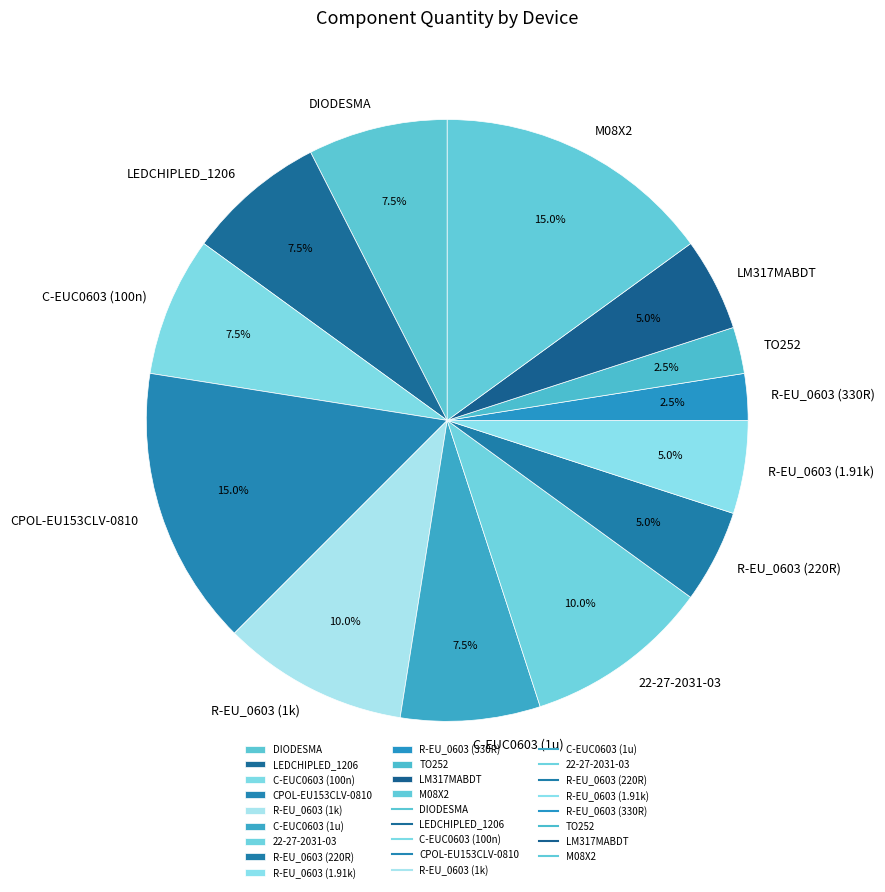

To the nearest percent, what is the difference between the largest and smallest slice percentages?

12%